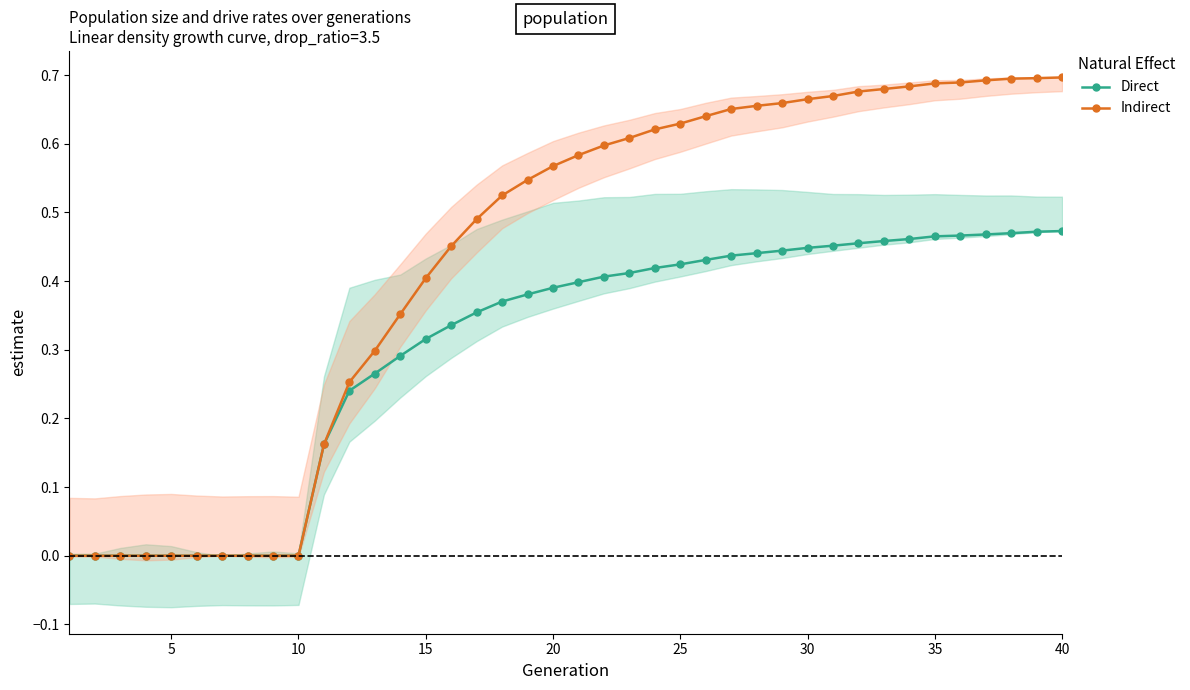

Does the chart have visible grid lines?

No